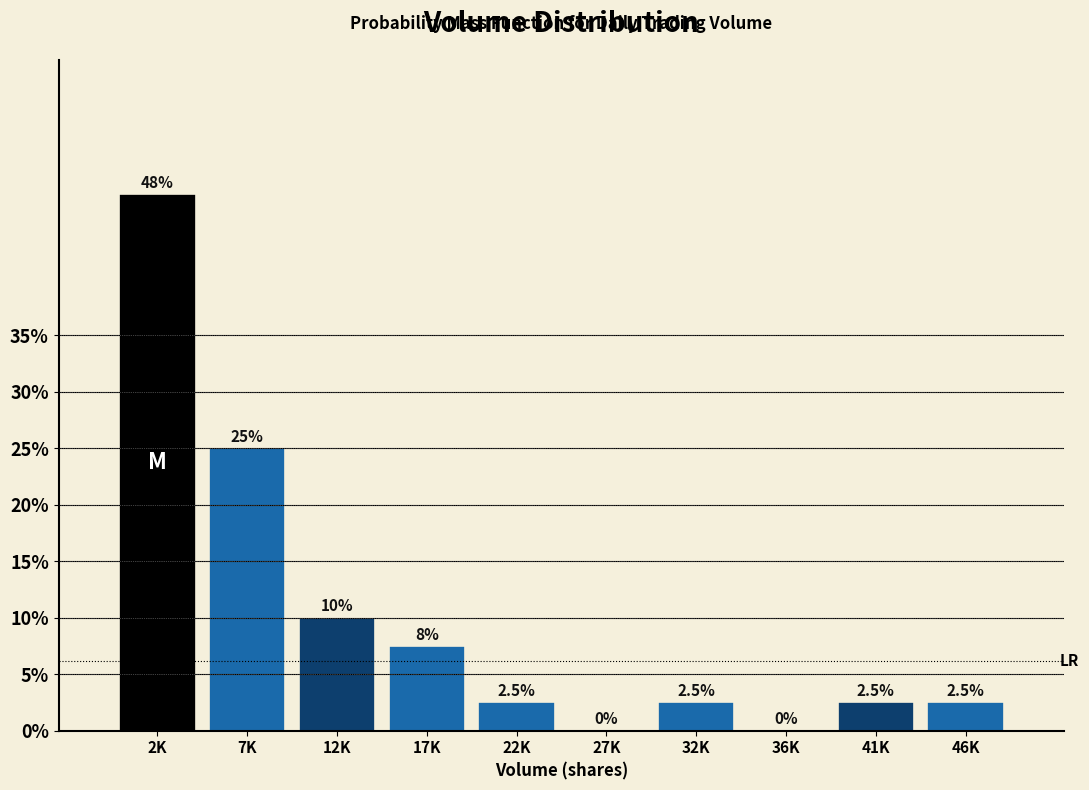

Reading left to right, extract all data points from this chart.

2K=47.5	7K=25.0	12K=10.0	17K=7.5	22K=2.5	27K=0.0	32K=2.5	36K=0.0	41K=2.5	46K=2.5